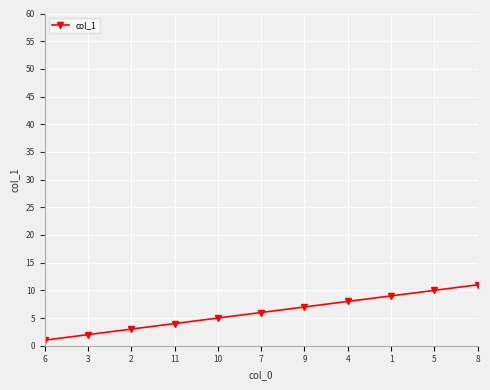

The value at 4 is 13. True or false?

False